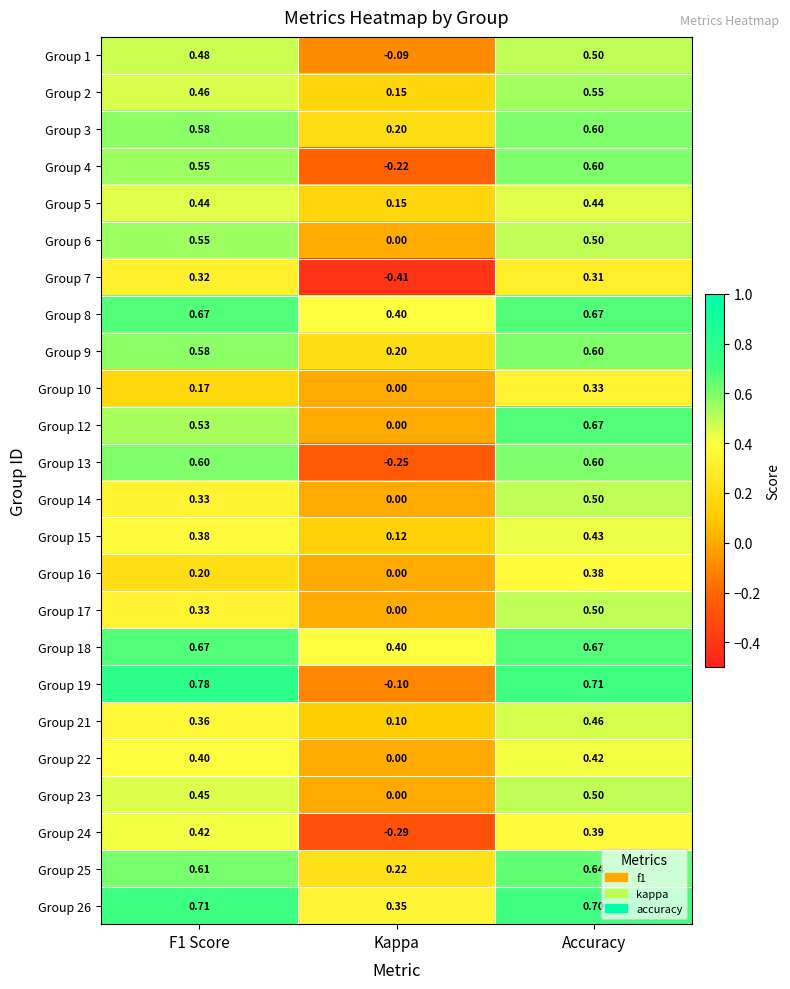

At which label is Group 13 closest to 0?

Kappa